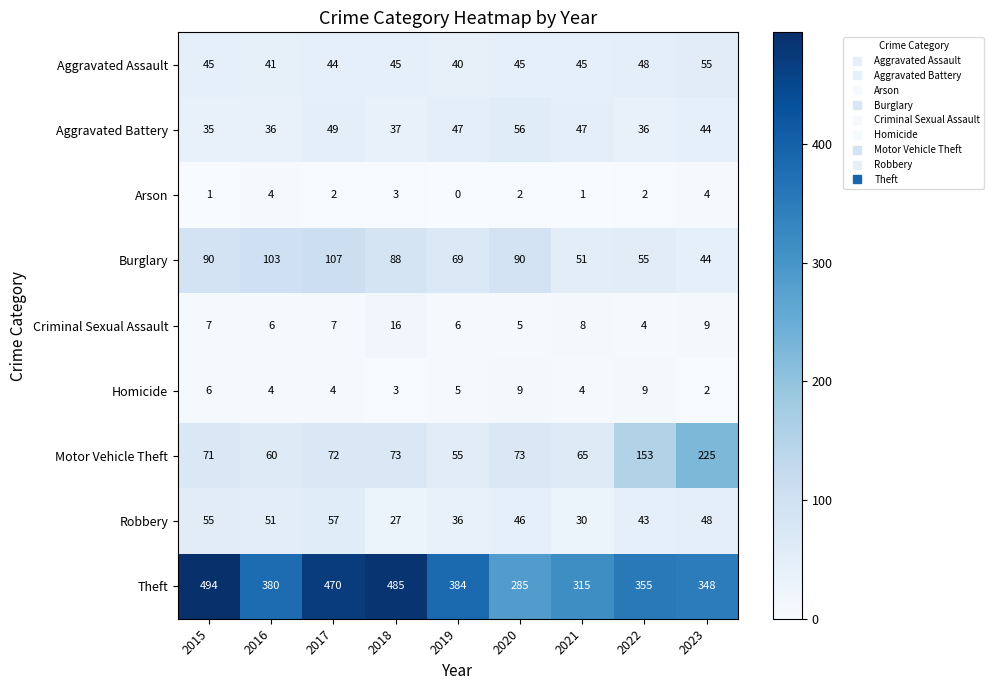

At 2017, list the series in order from smallest to largest.

Arson, Homicide, Criminal Sexual Assault, Aggravated Assault, Aggravated Battery, Robbery, Motor Vehicle Theft, Burglary, Theft